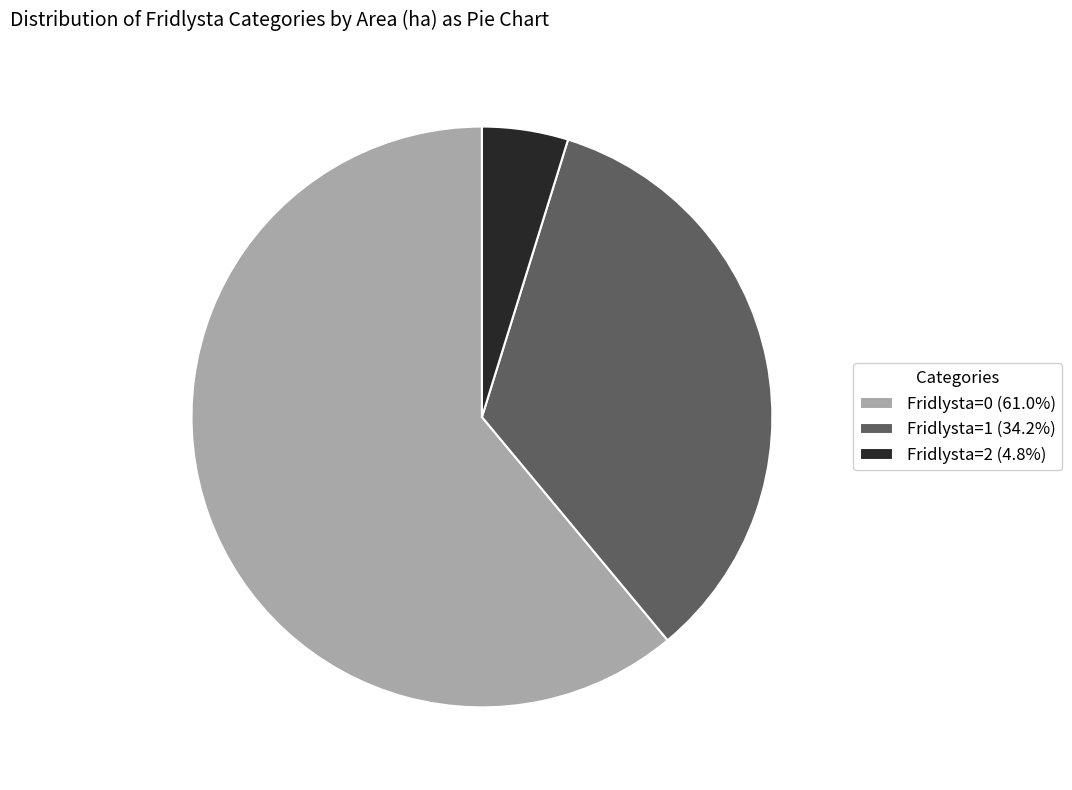

What is the ratio of the value at Fridlysta=0 (61.0%) to the value at Fridlysta=2 (4.8%)?

12.7